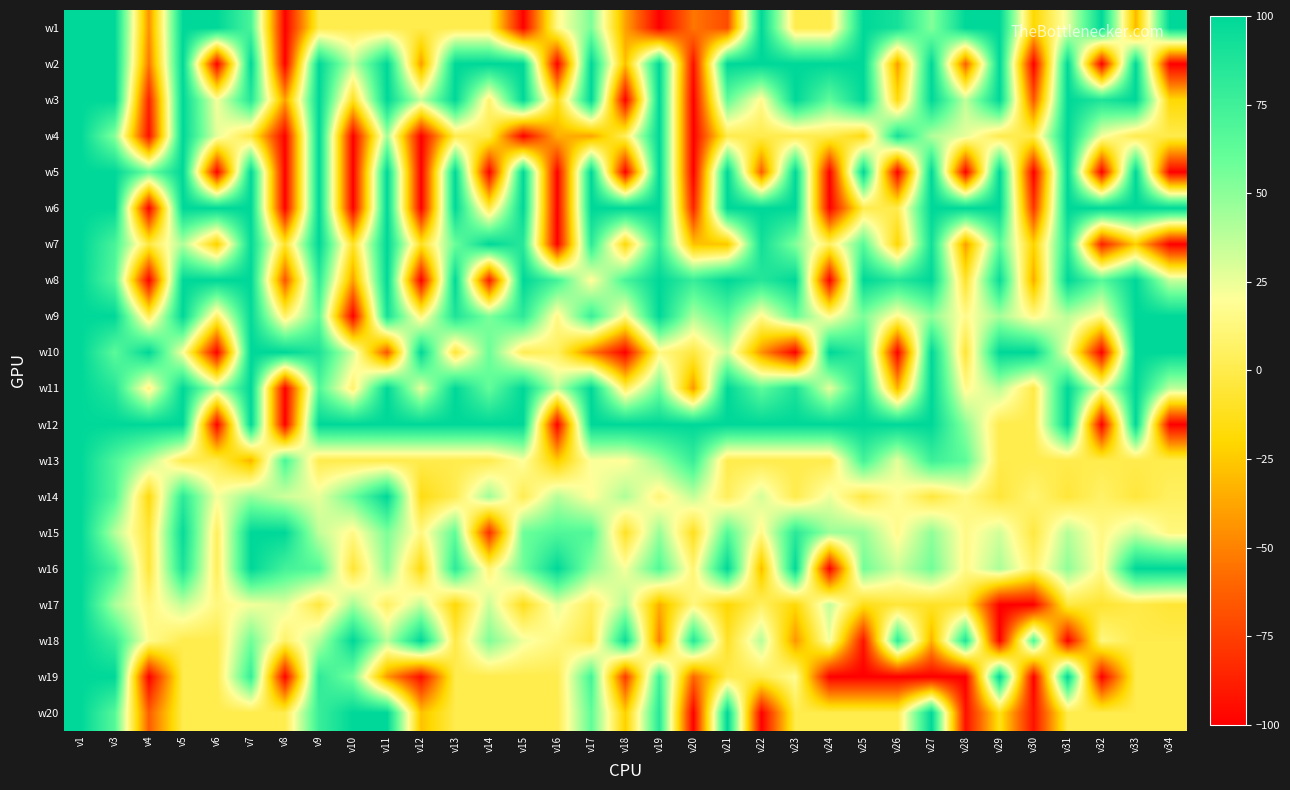

Count the number of data series in this chart.

20